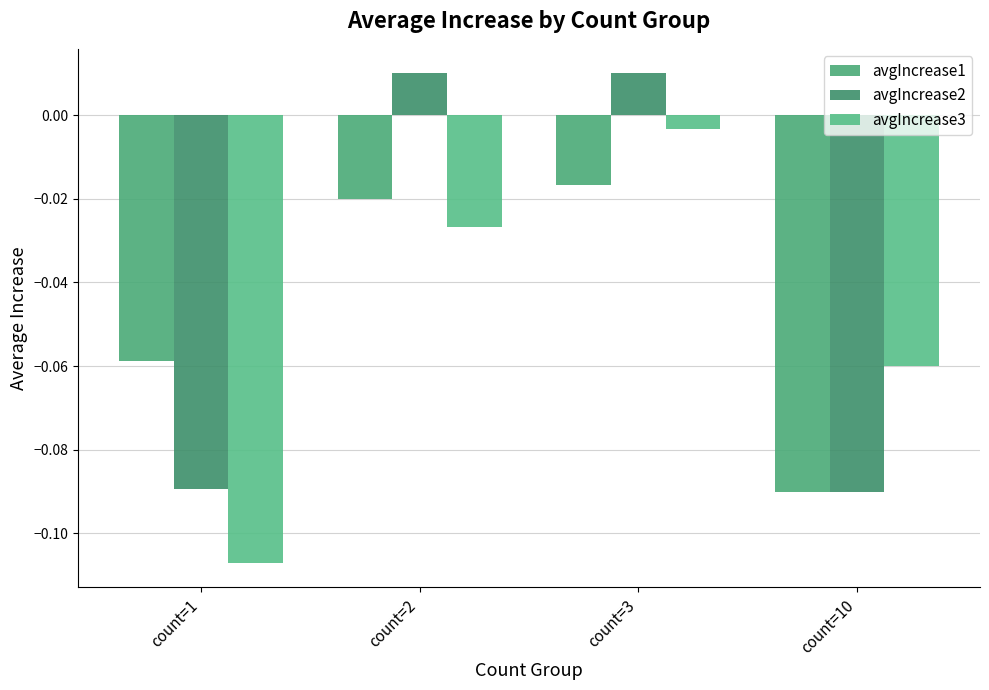

What is the sum of all avgIncrease2 values?

-0.2